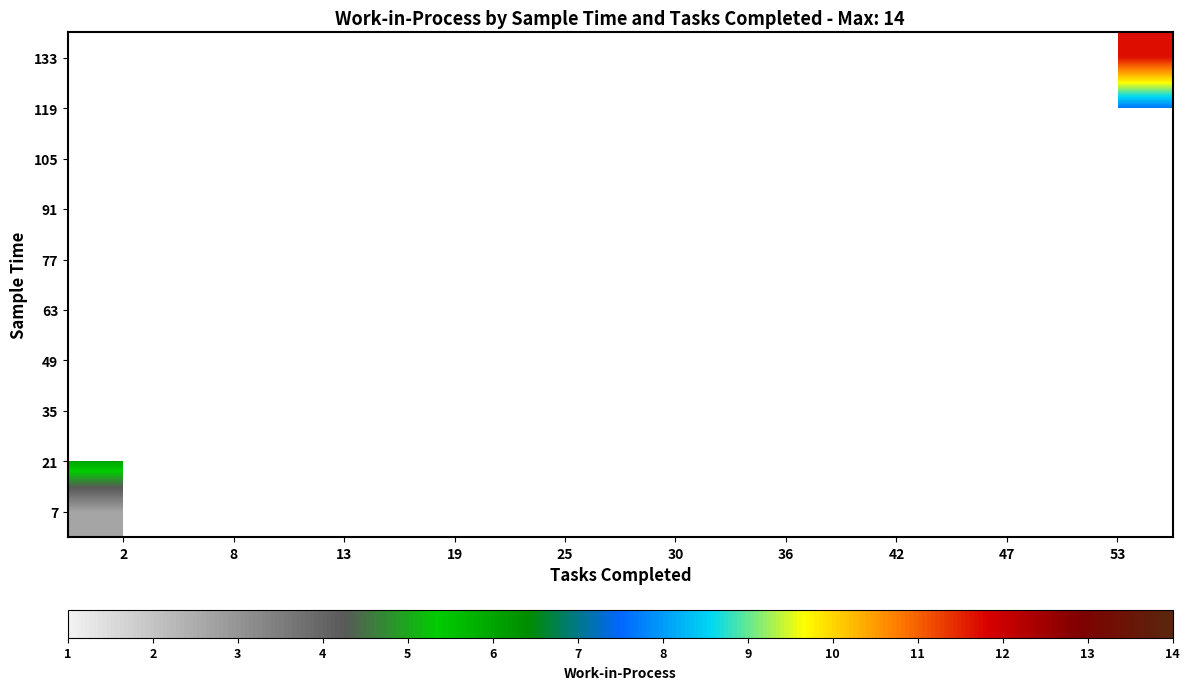

Which series has the largest range (max minus min)?

21